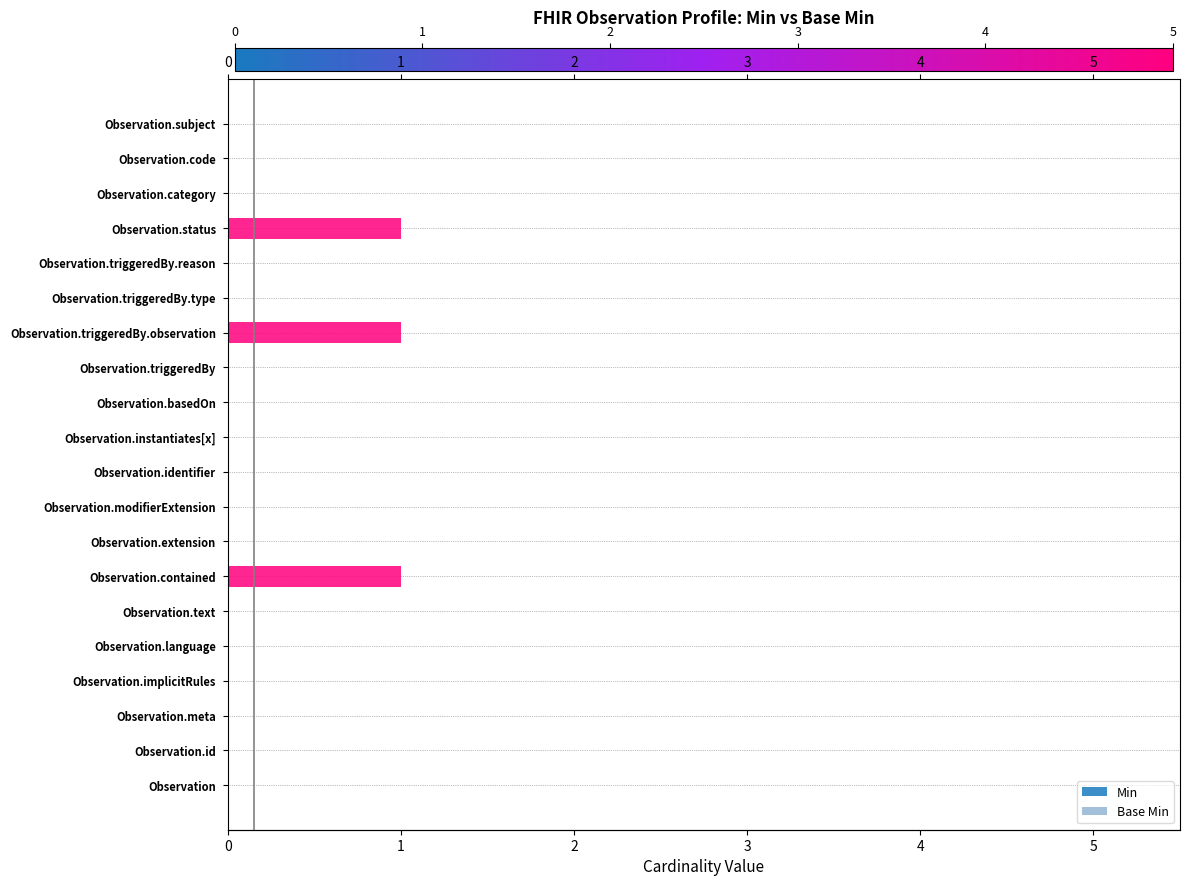

How many bars are there in total?

40